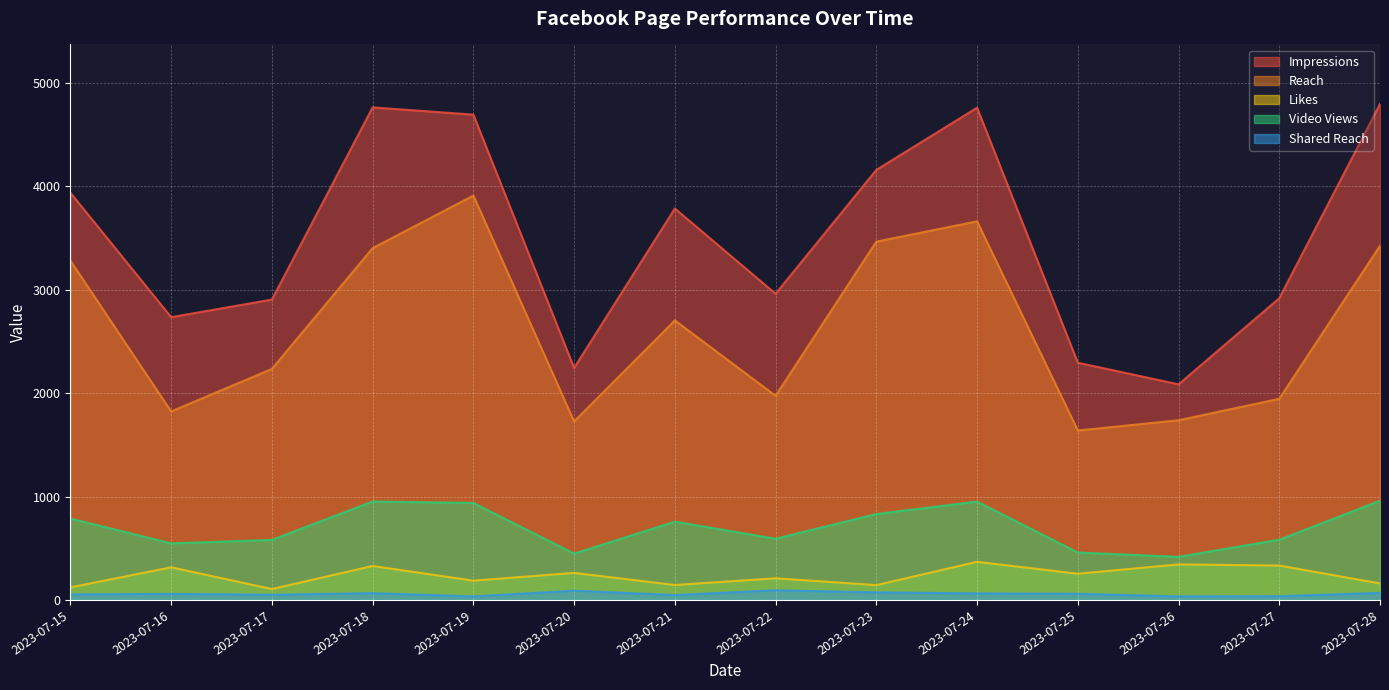

What value does the Likes series have at 2023-07-25?

254